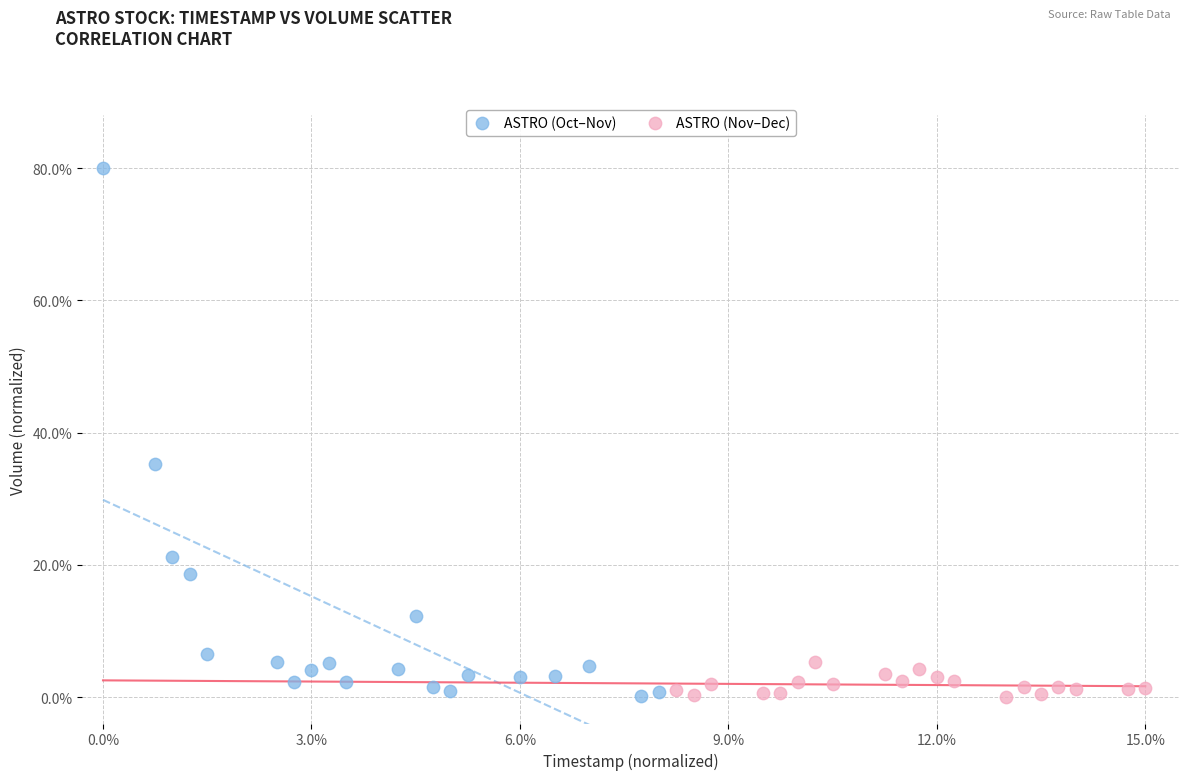

Which series contains the highest Y value?

ASTRO (Oct–Nov)